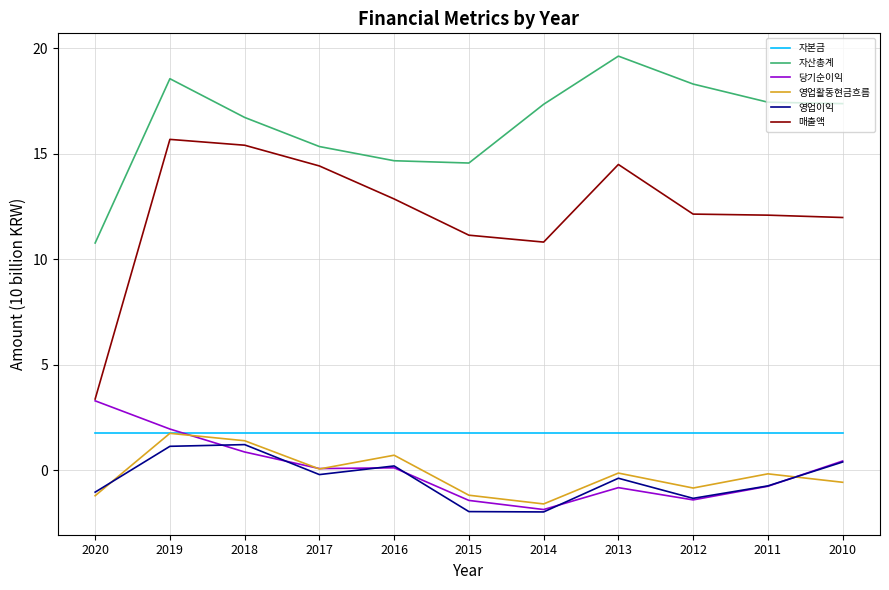

Does the chart display data point markers on the line(s)?

No